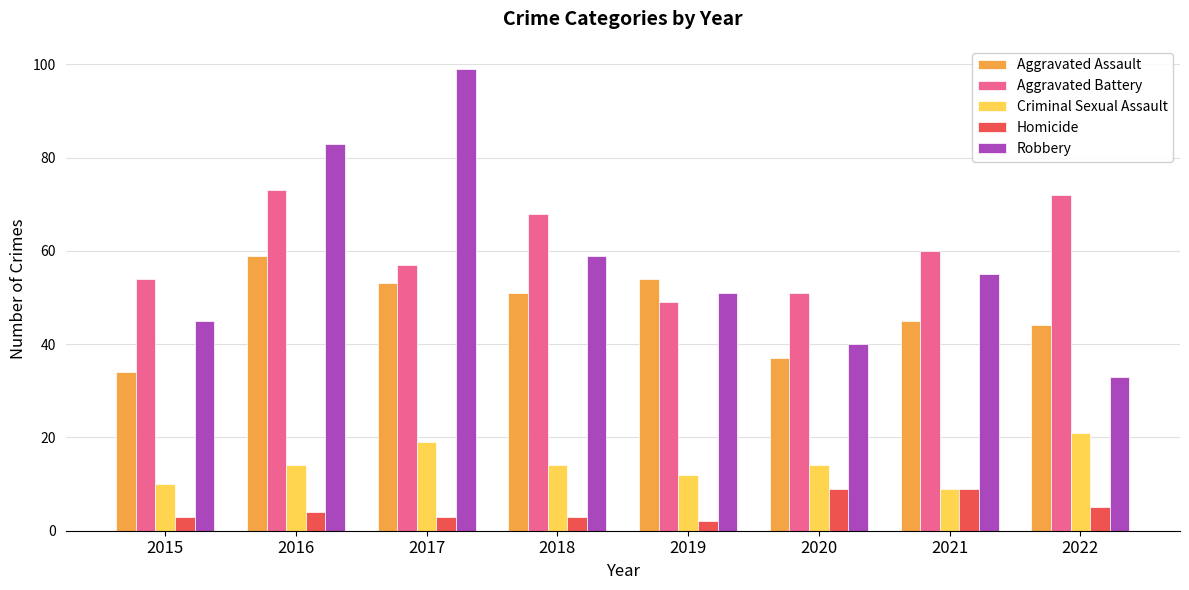

What is the total value across all series at 2020?

151